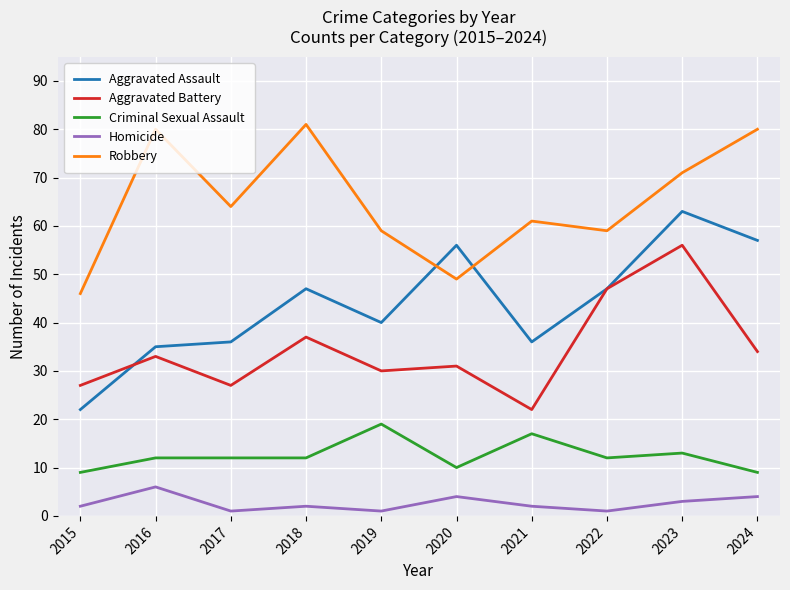

What is the minimum value shown in the chart?

1